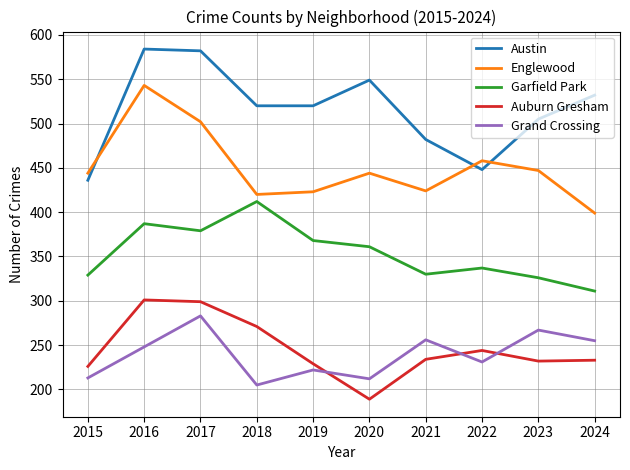

What are all the series names shown in the legend?

Austin, Englewood, Garfield Park, Auburn Gresham, Grand Crossing